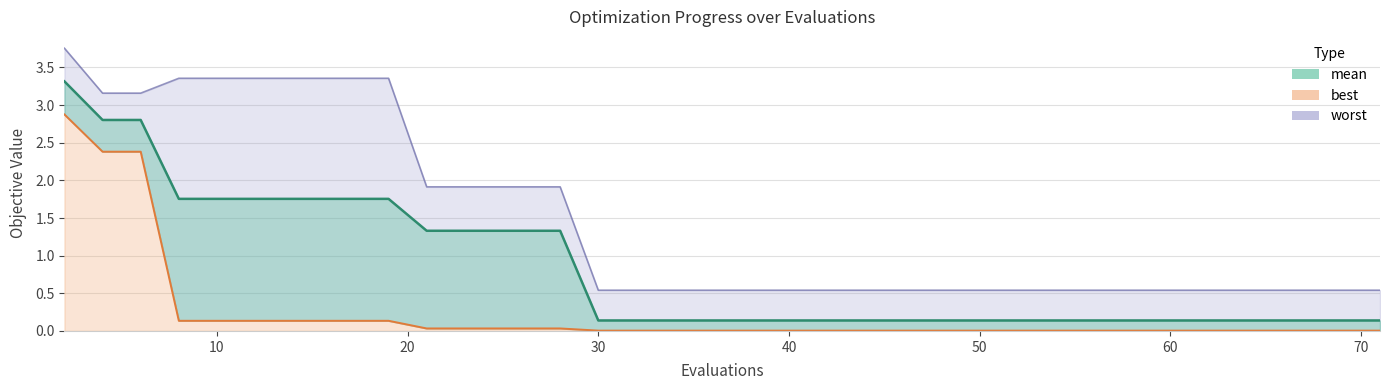

Which series has the largest total across all categories?

worst